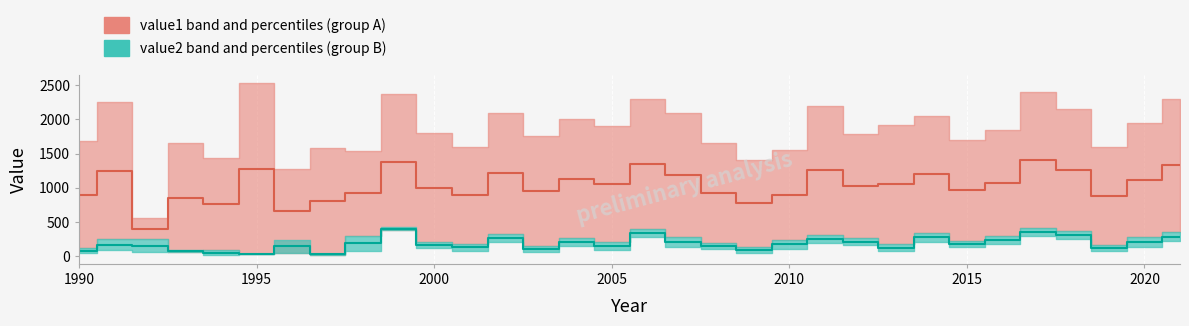

Which series has the largest total across all categories?

value1 median